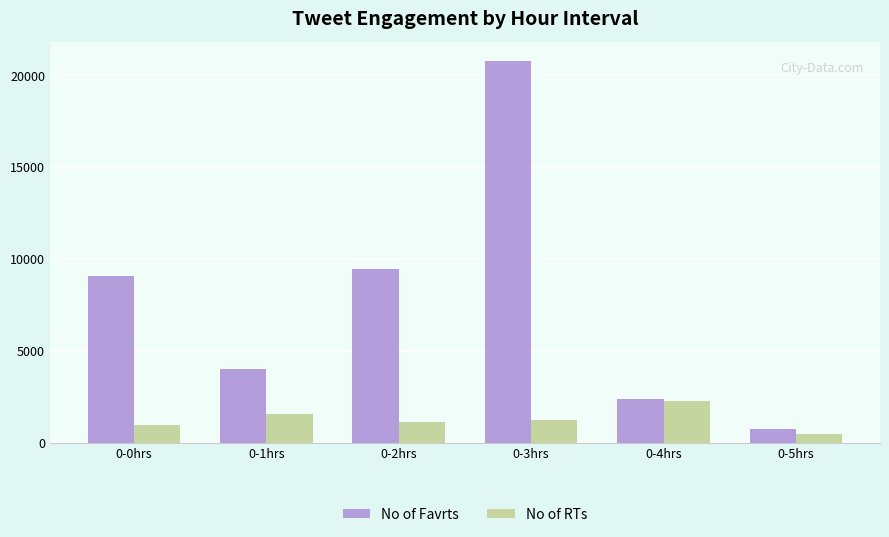

Reading right to left, transcribe all the data shown in this chart.

No of Favrts: 0-5hrs=732	0-4hrs=2361	0-3hrs=20803	0-2hrs=9471	0-1hrs=4034	0-0hrs=9089
No of RTs: 0-5hrs=462	0-4hrs=2290	0-3hrs=1246	0-2hrs=1157	0-1hrs=1578	0-0hrs=965